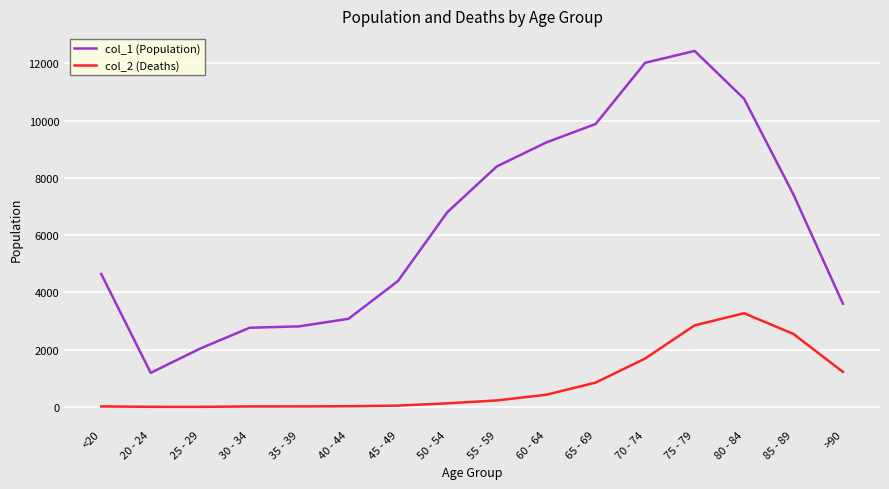

What are all the series names shown in the legend?

col_1 (Population), col_2 (Deaths)